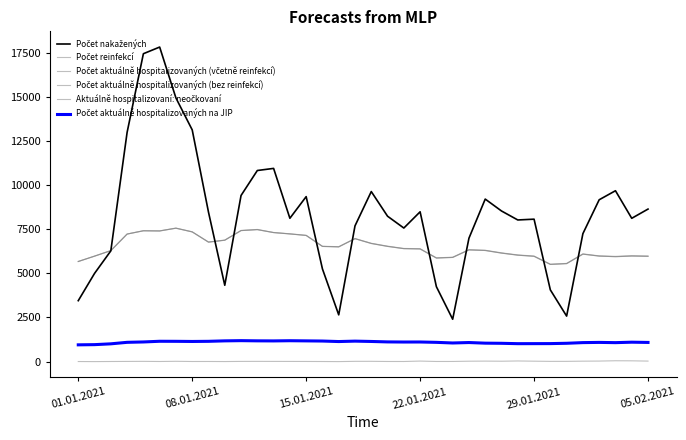

Does the chart display data point markers on the line(s)?

No